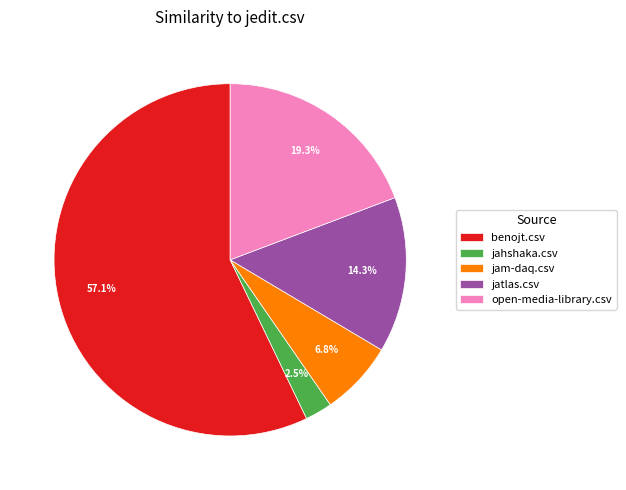

What portion of the pie excludes jam-daq.csv?

93.2%